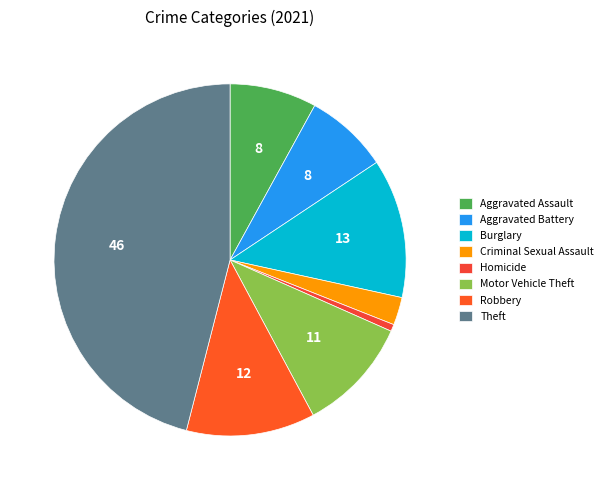

What is the largest slice in the pie chart?

Theft